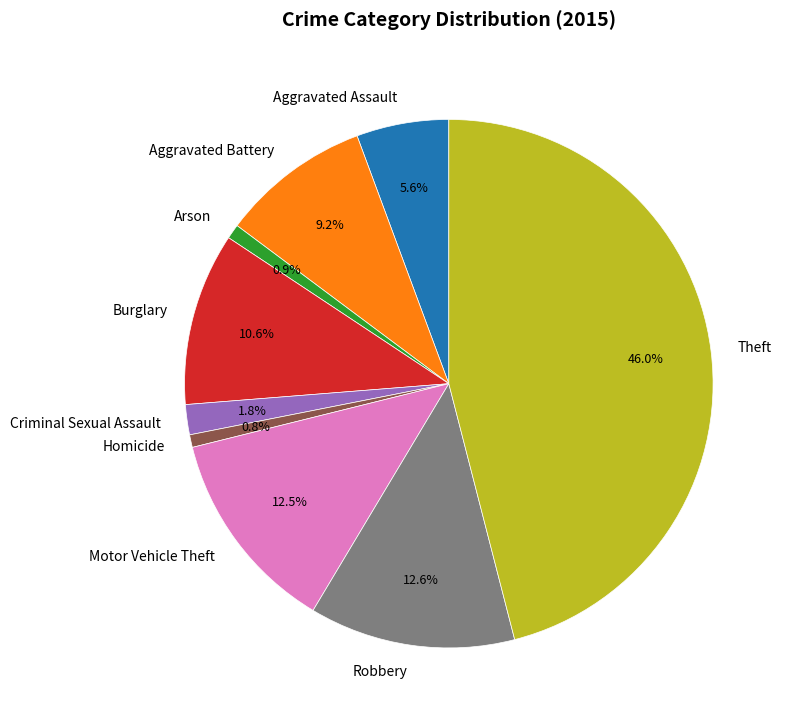

Between Theft and Robbery, which is larger?

Theft